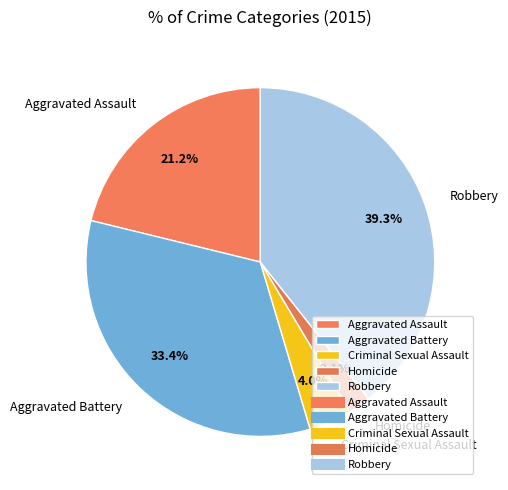

To the nearest percent, what portion does Homicide represent?

2%